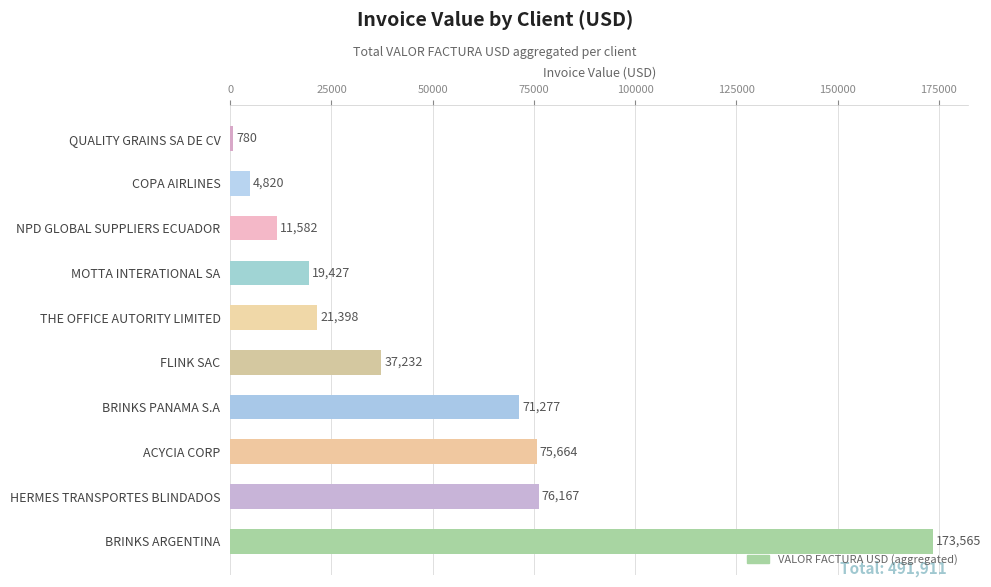

Are the bars horizontal?

Yes